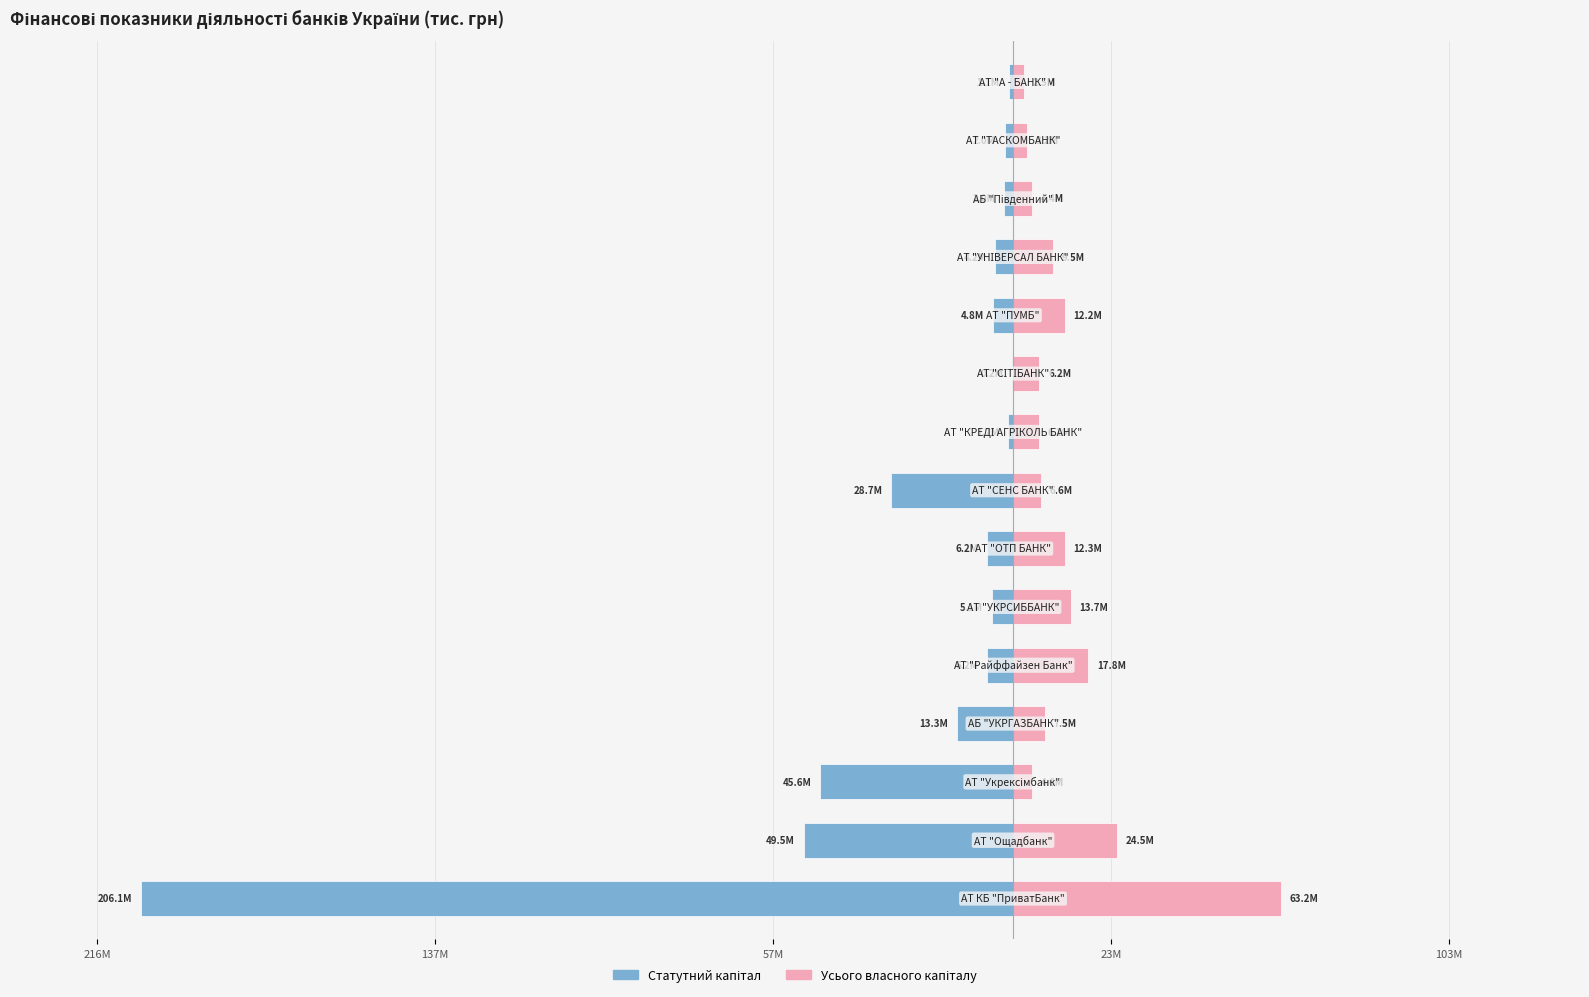

True or false: Статутний капітал has a value of -229269.3 at 14.

False